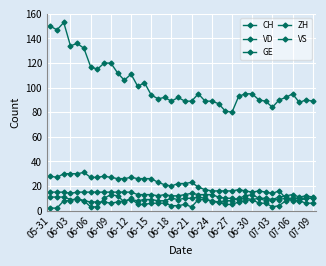

True or false: VD has more than 1 points higher than both neighbors.

True